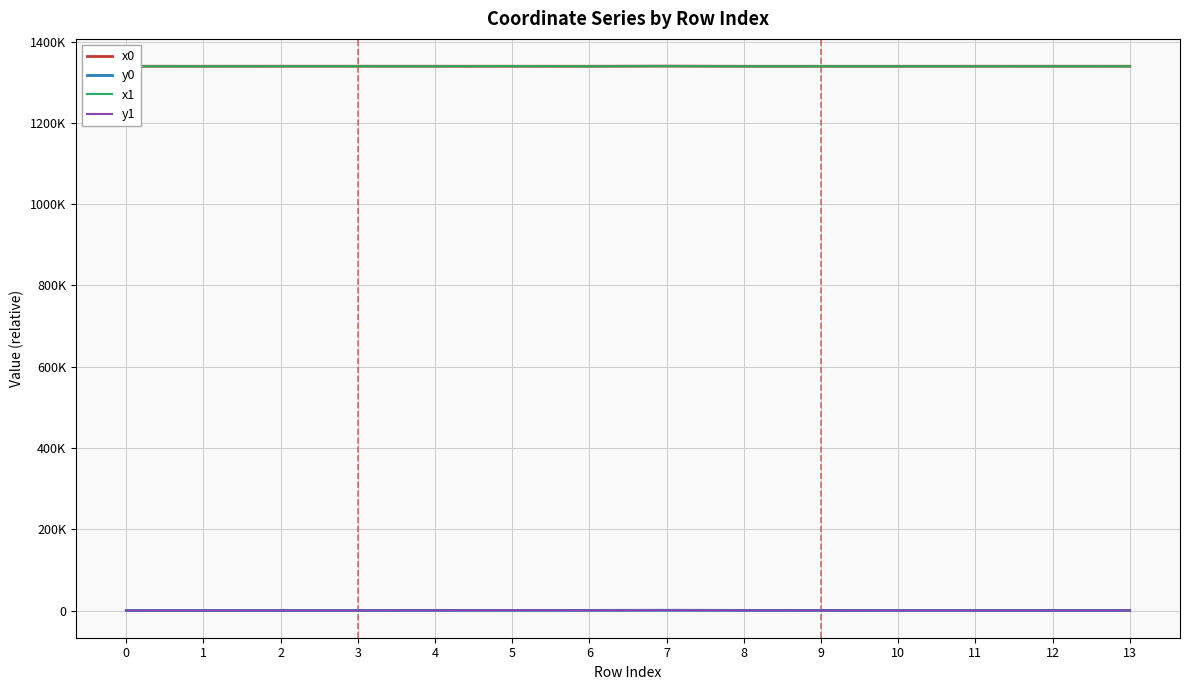

Does the chart have visible grid lines?

Yes